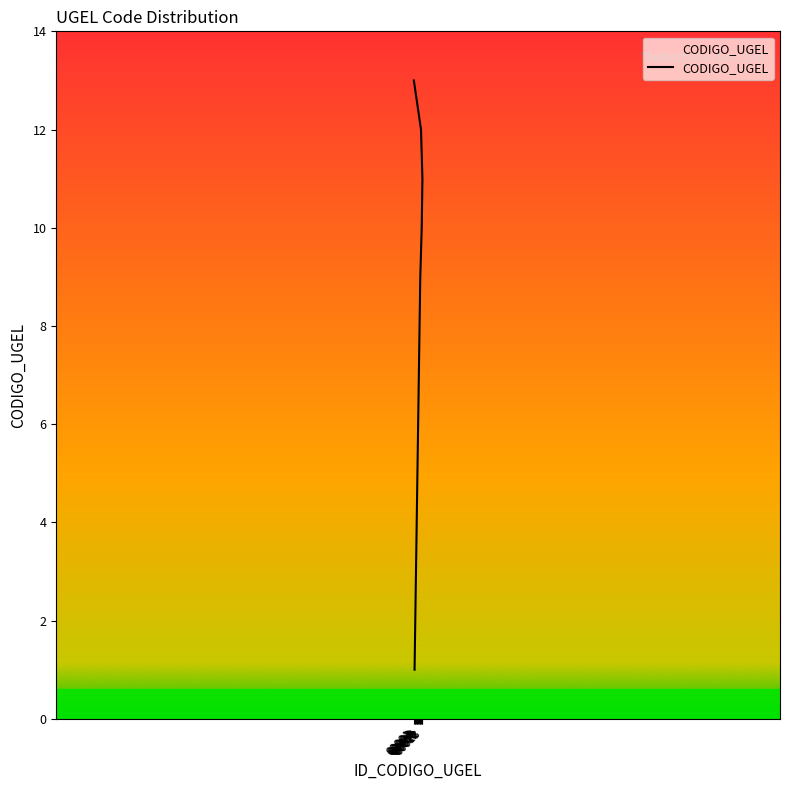

What is the difference between the values at 60004 and 60005?

1